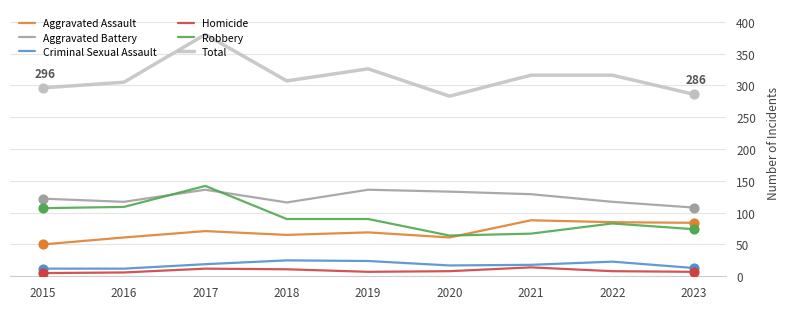

Which series has the largest range (max minus min)?

Total